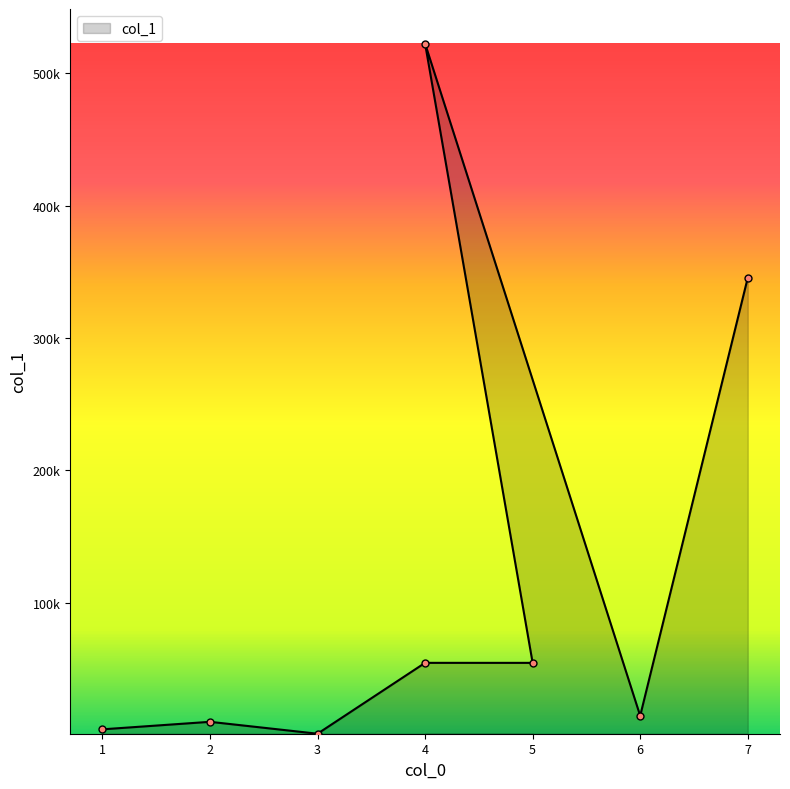

List the labels in order of value, smallest first.

3, 1, 2, 6, 5, 4, 7, 4